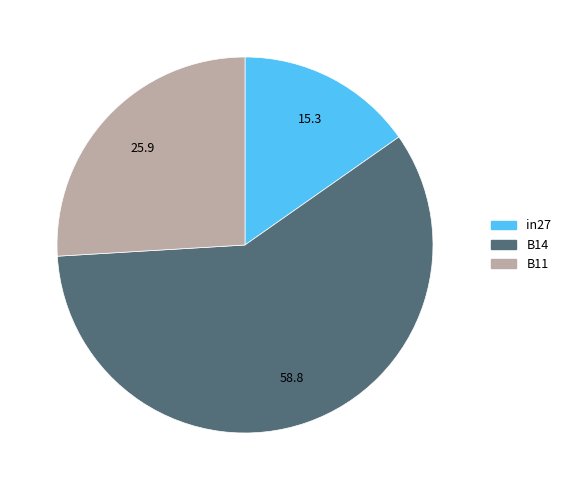

Which has a higher value, B11 or in27?

B11